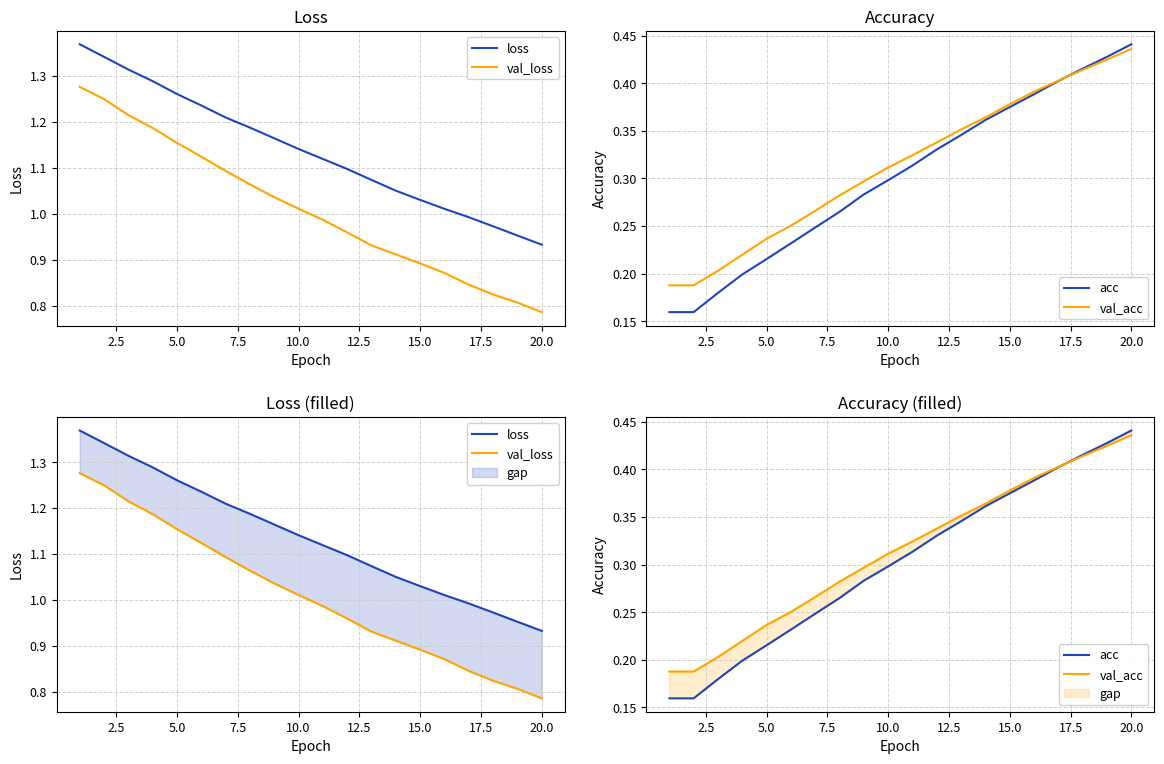

What is the sum of all acc values?

6.0